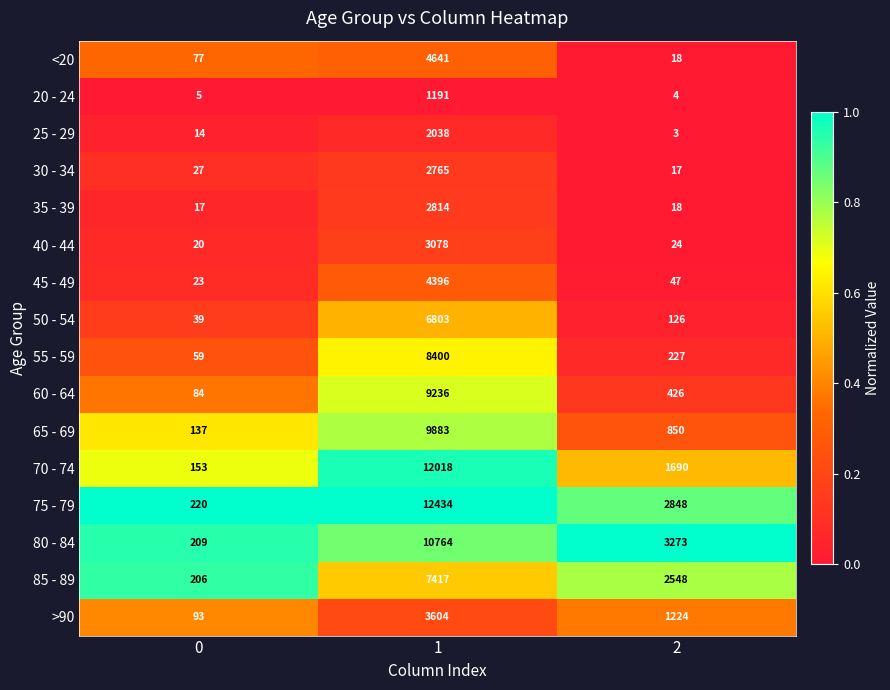

What is the maximum value shown in the chart?

12434